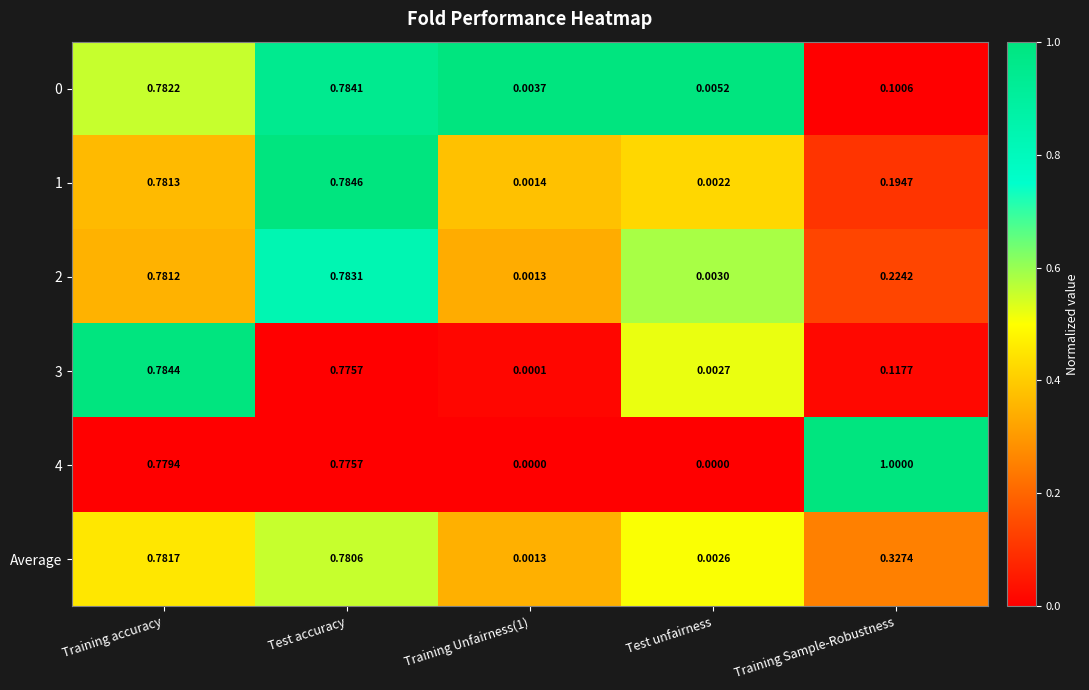

Which category has the highest value across all series?

Training Sample-Robustness